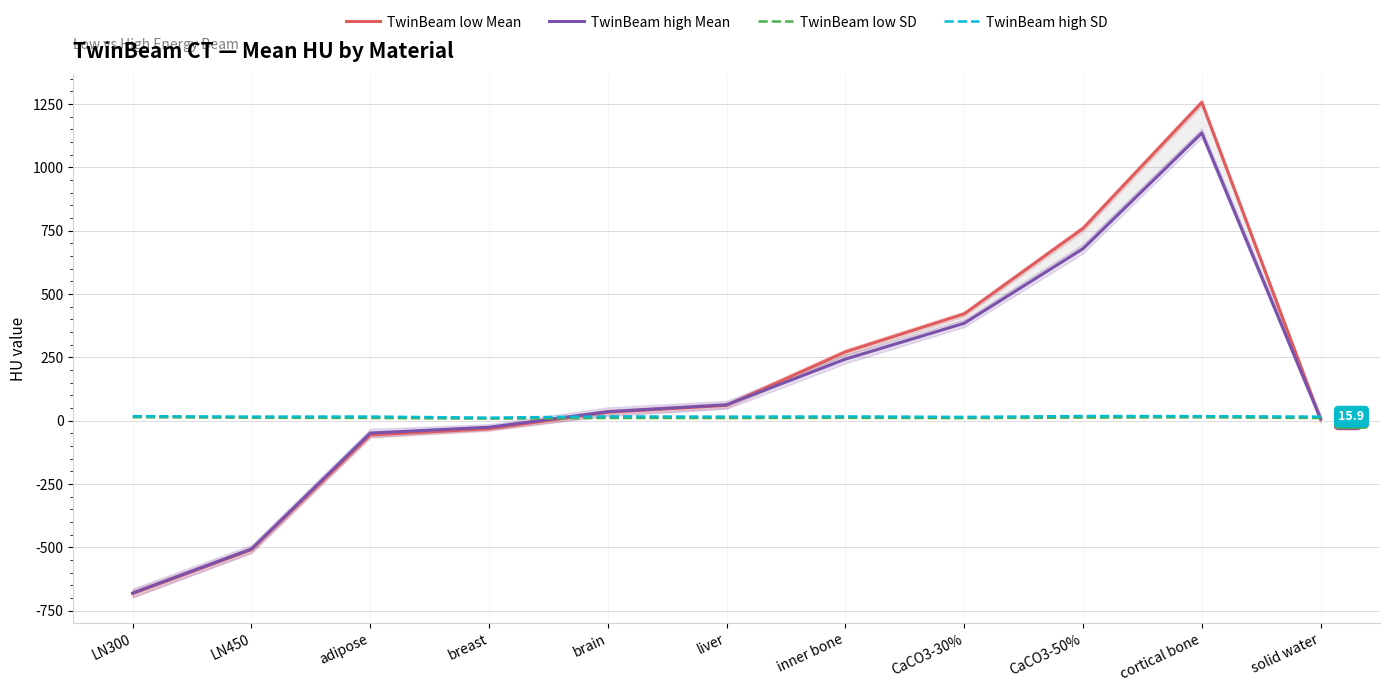

Is it true that TwinBeam low SD equals 2.7 at brain?

False